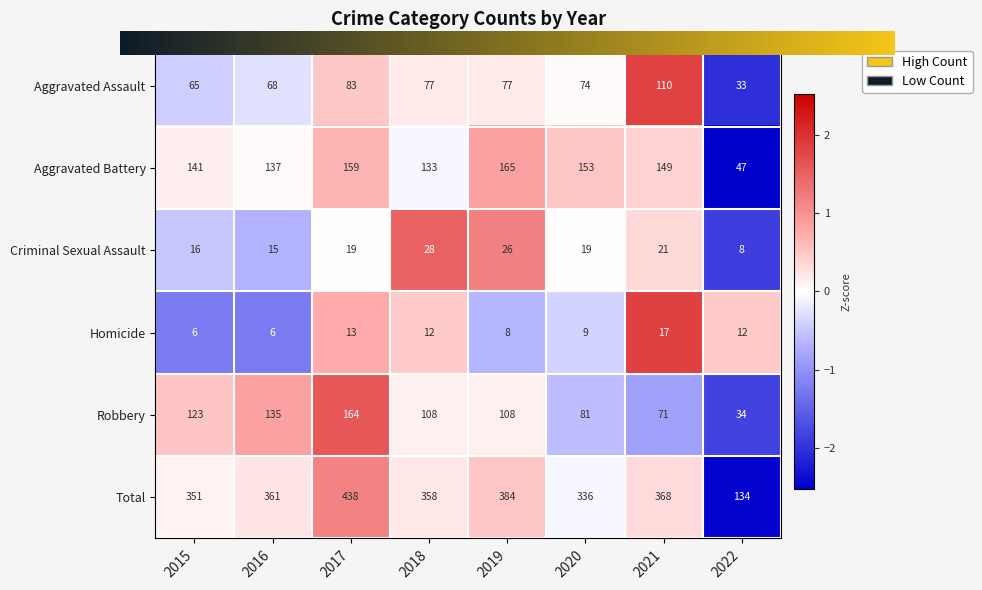

How many distinct data groups are displayed?

6